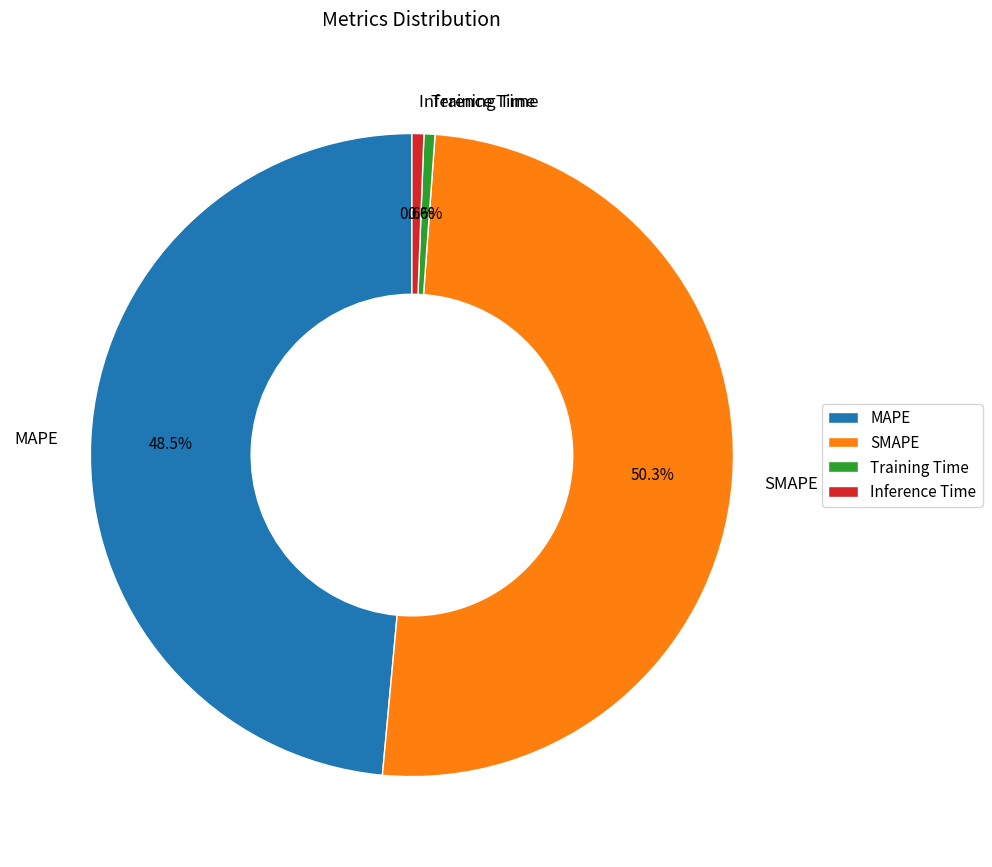

Does any single category account for the majority?

Yes